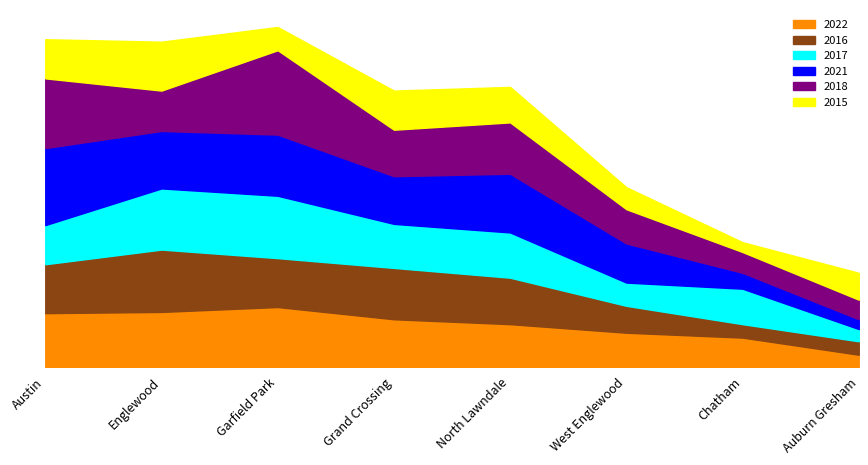

At Grand Crossing, list the series in order from largest to smallest.

2016, 2022, 2021, 2018, 2017, 2015